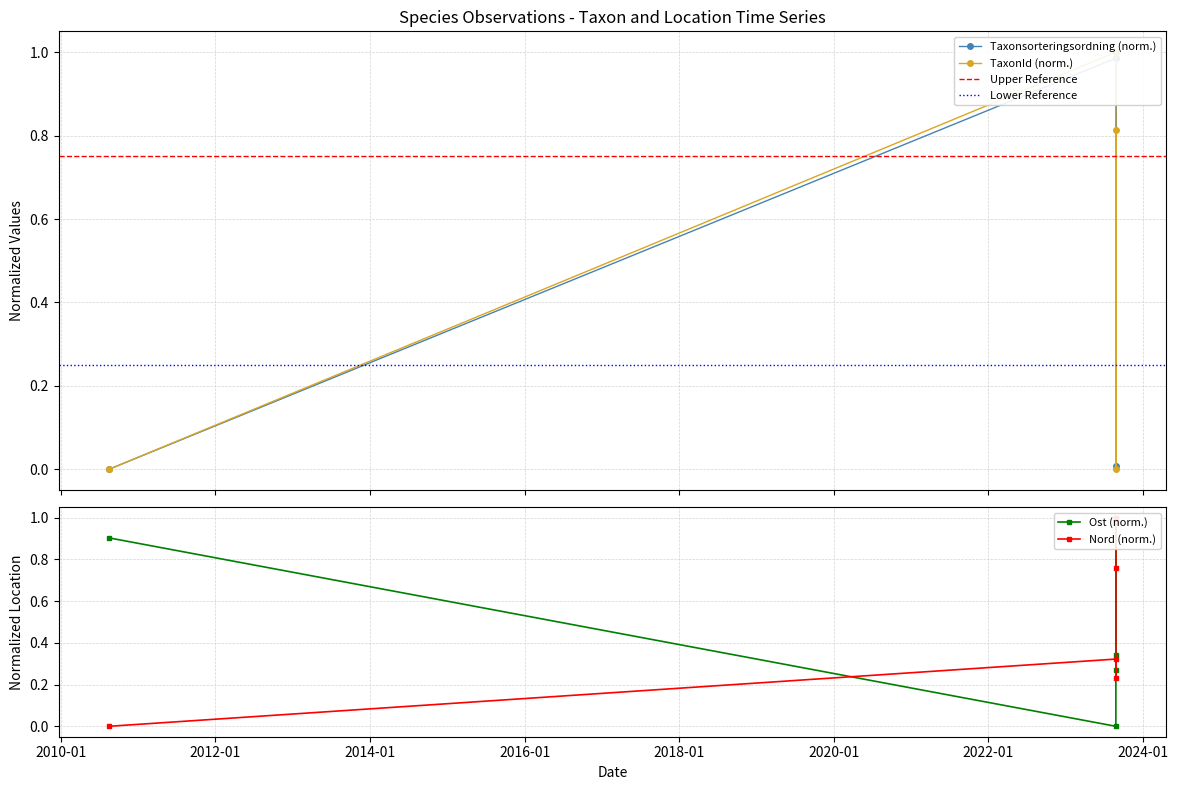

What is the average value of the Nord series?

0.5